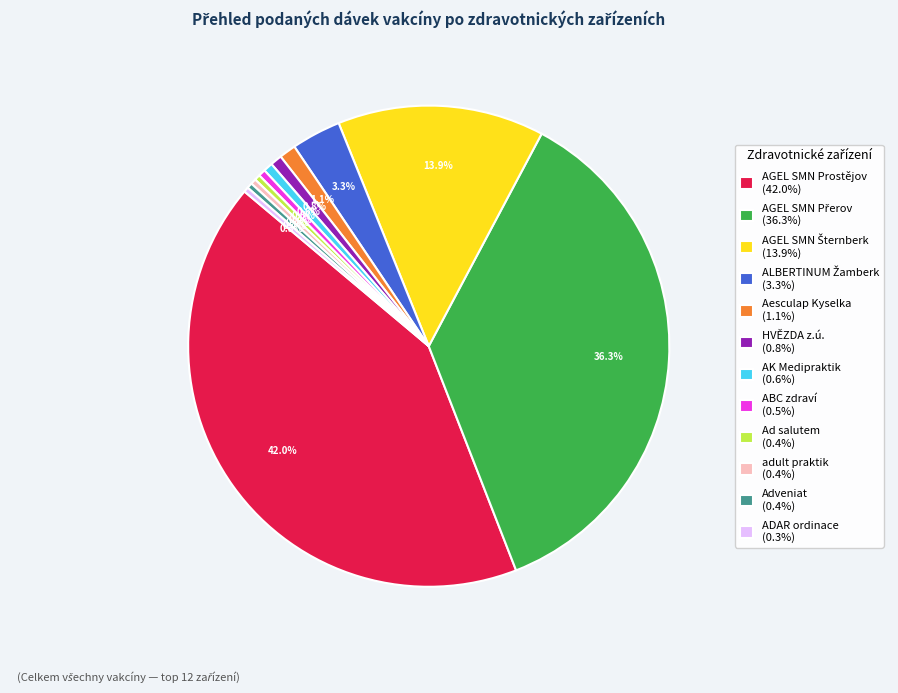

Between ABC zdraví (0.5%) and AGEL SMN Prostějov (42.0%), which is larger?

AGEL SMN Prostějov (42.0%)